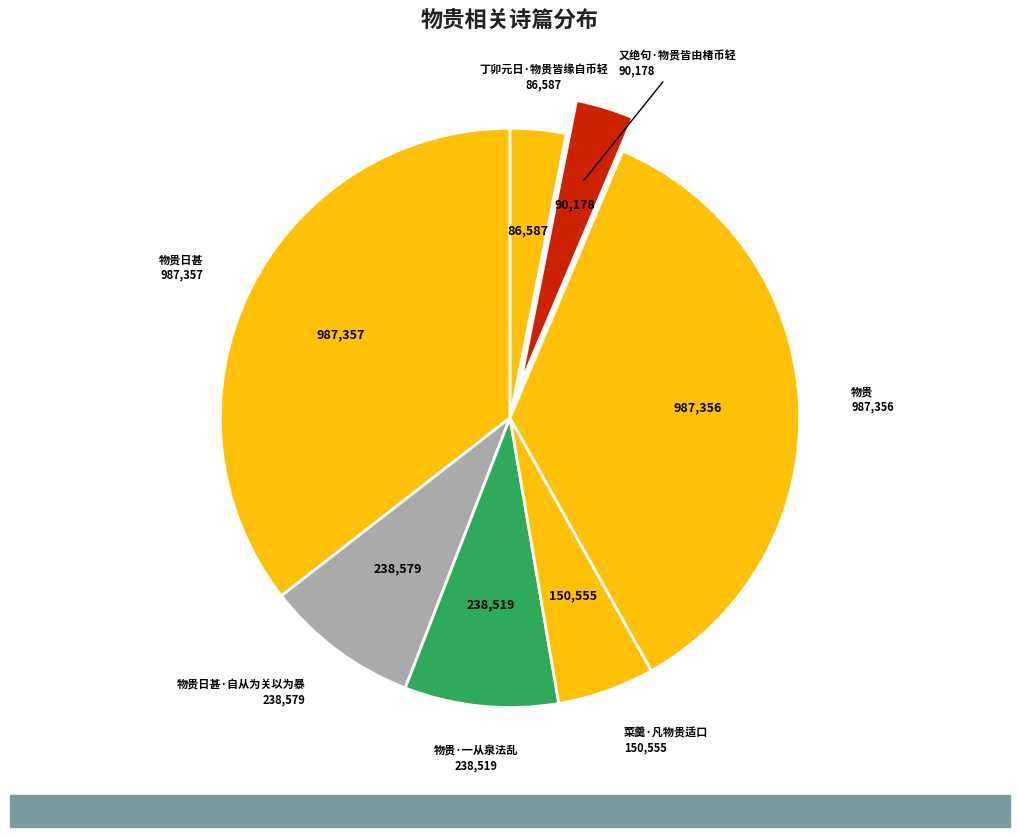

Combined, do 物贵 and 丁卯元日·物贵皆缘自币轻 account for over 50%?

No